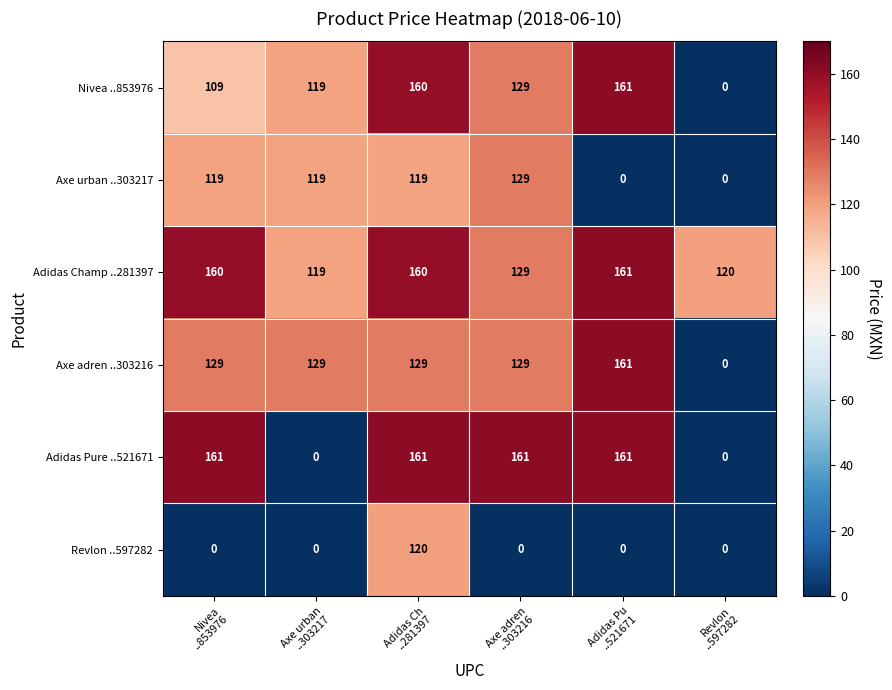

What is the greatest value displayed?

161